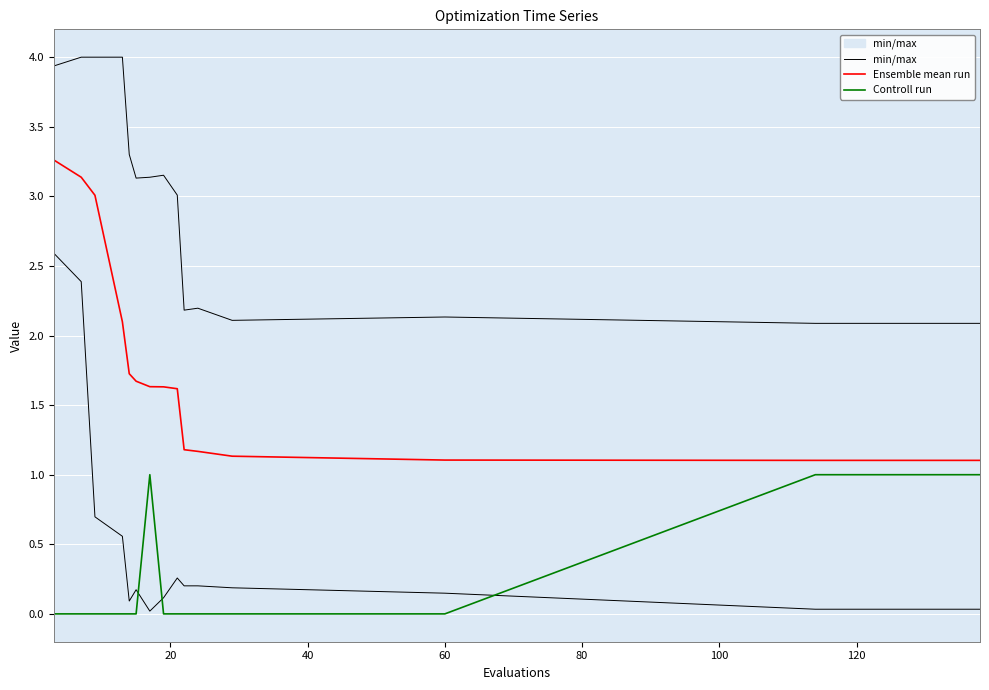

What position from the left is 12?

13